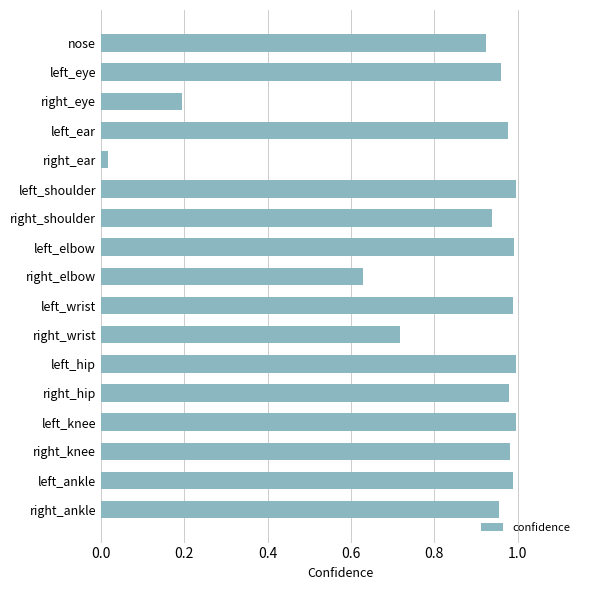

What is the average value?

0.8